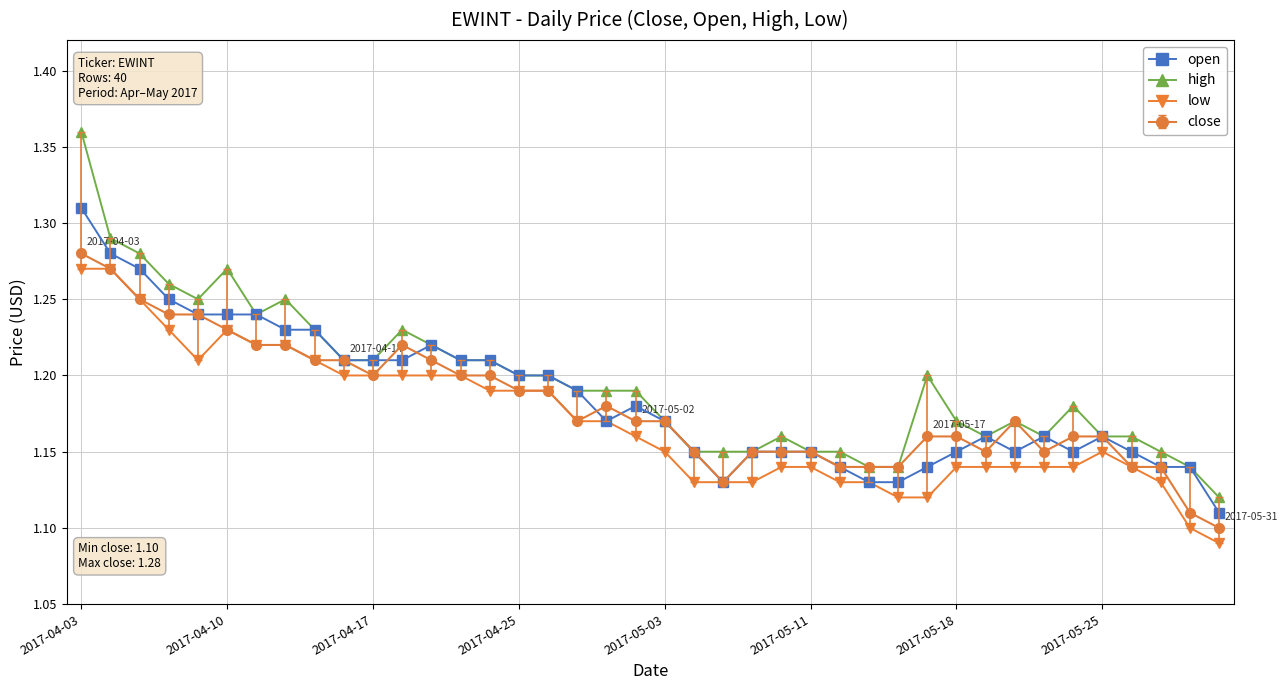

How many categories are shown in the chart?

40